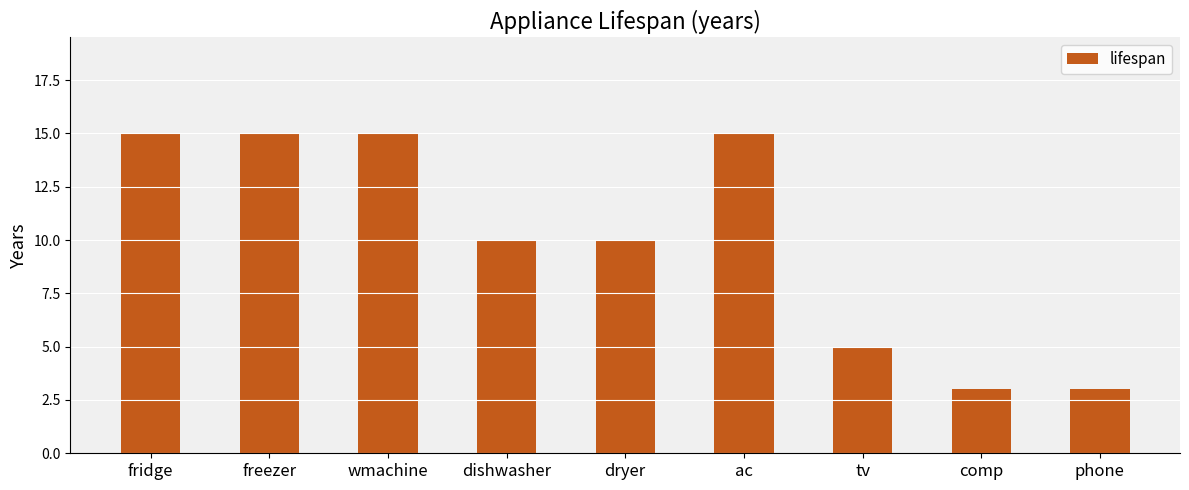

Read the value at dryer.

10